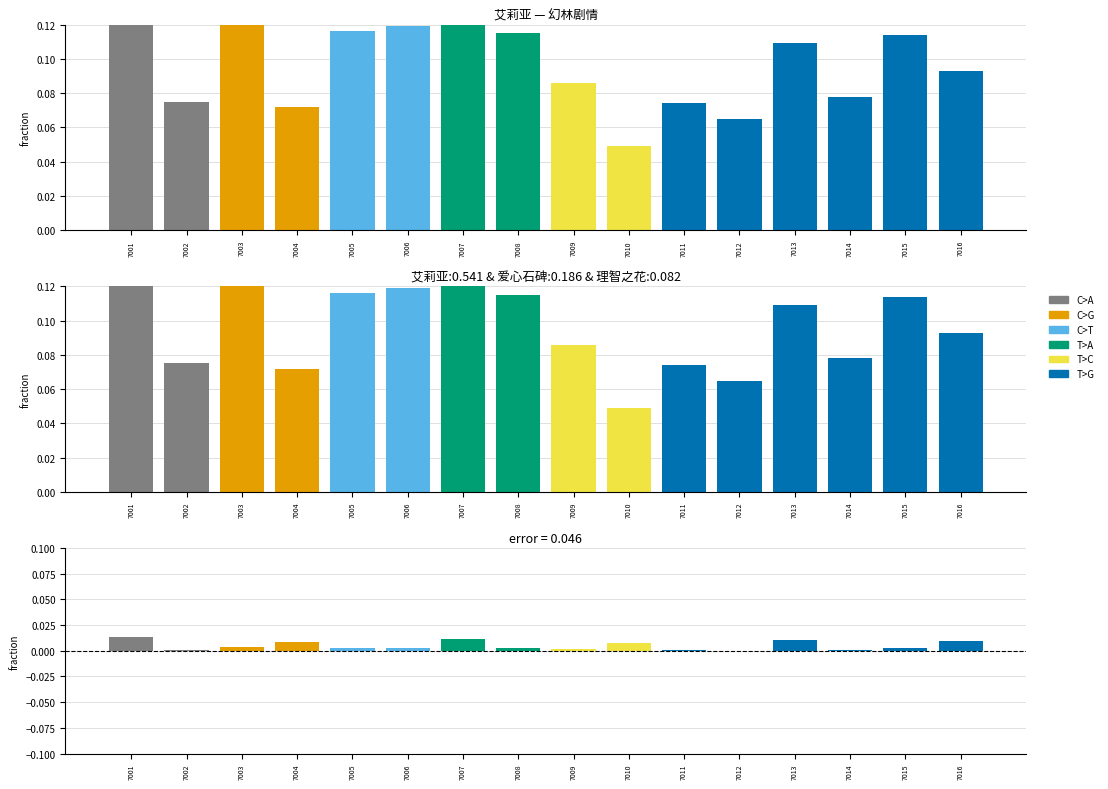

How many bars are there in total?

16